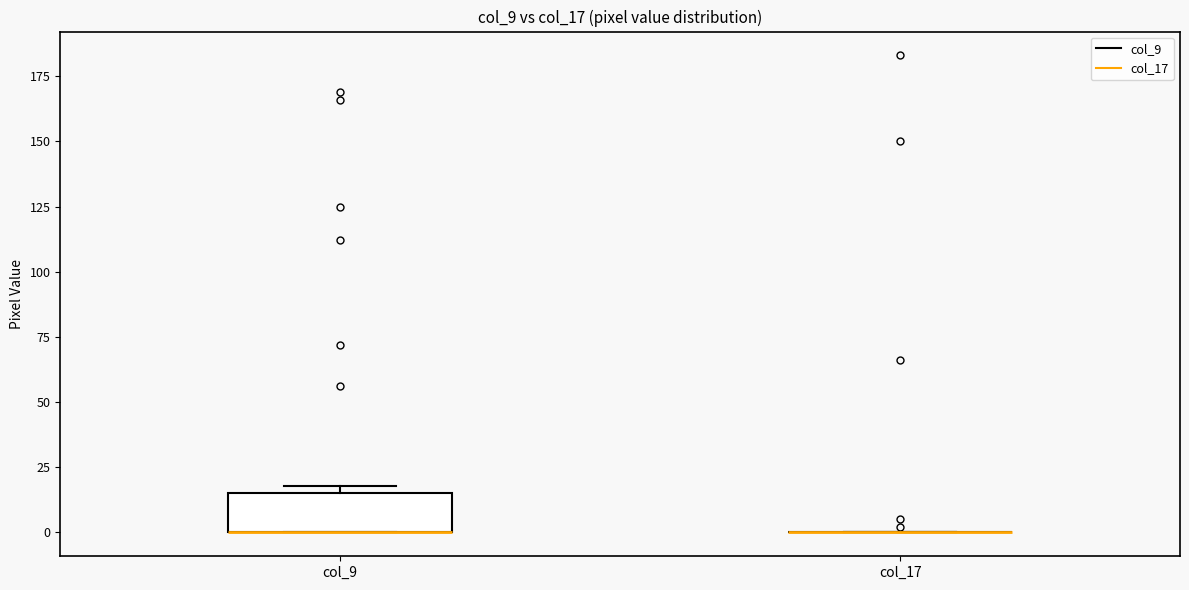

Reading left to right, read every box against the y-axis: the position of its median line, the range the box covers, and the ends of its whiskers. The values are not printed on the chart, so give them approximately, as read against the axis.

col_9: median 0 (drawn on the box's lower edge), box 0 to 15, whiskers 0 to 20
col_17: box collapsed to a line at 0, whiskers 0 to 0